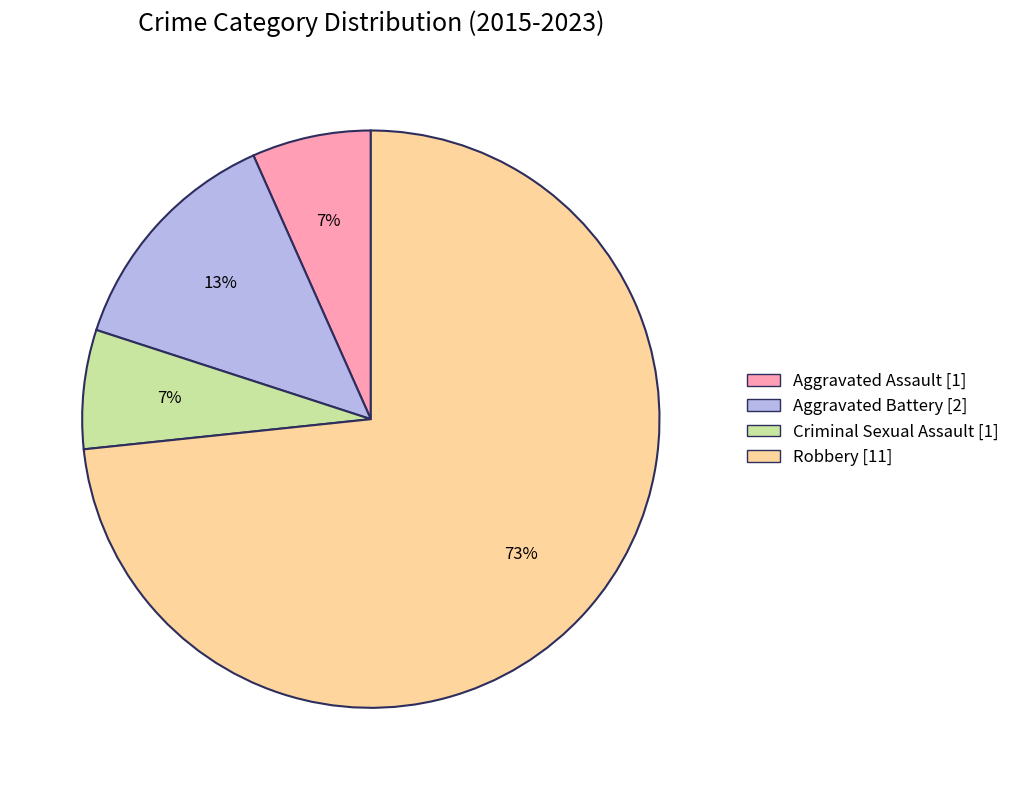

Combined, do Aggravated Assault and Robbery account for over 50%?

Yes